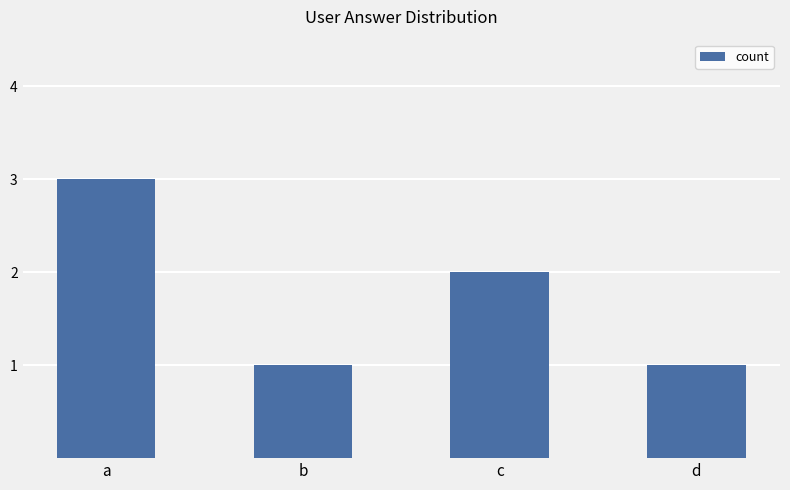

Are the bars horizontal?

No